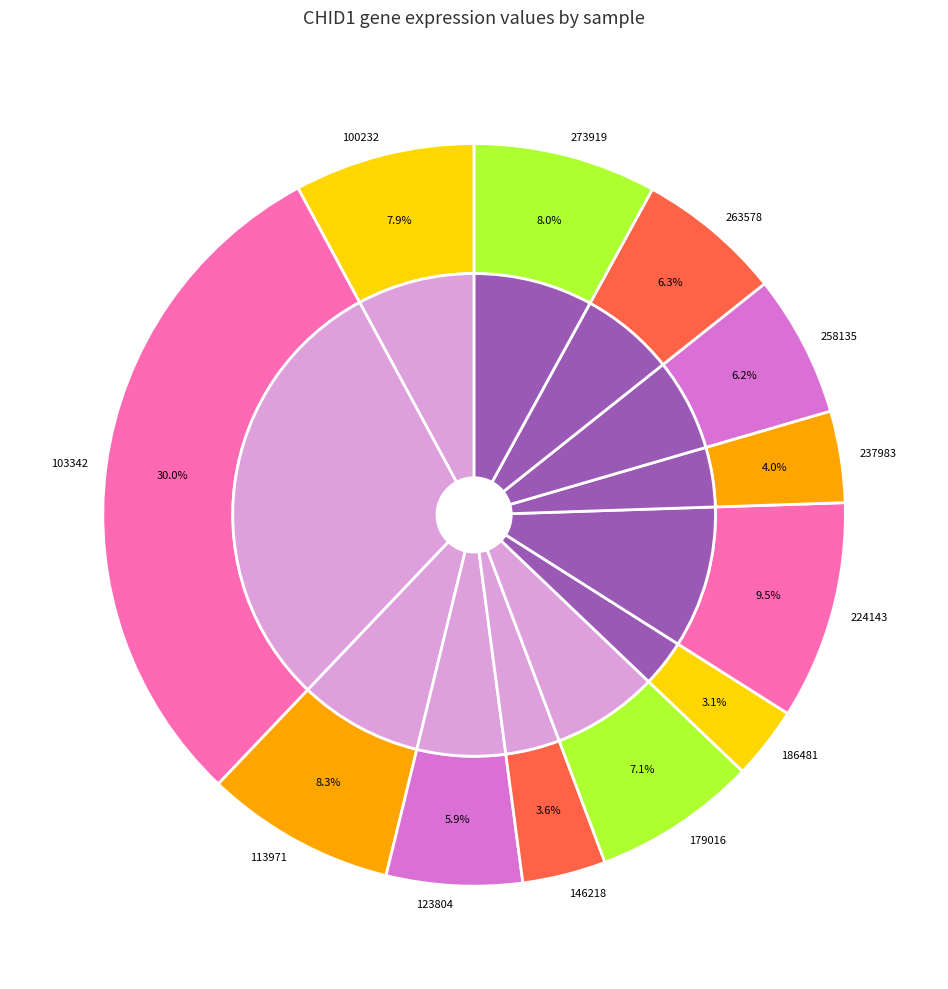

Does 179016 account for over 50% of the chart?

No